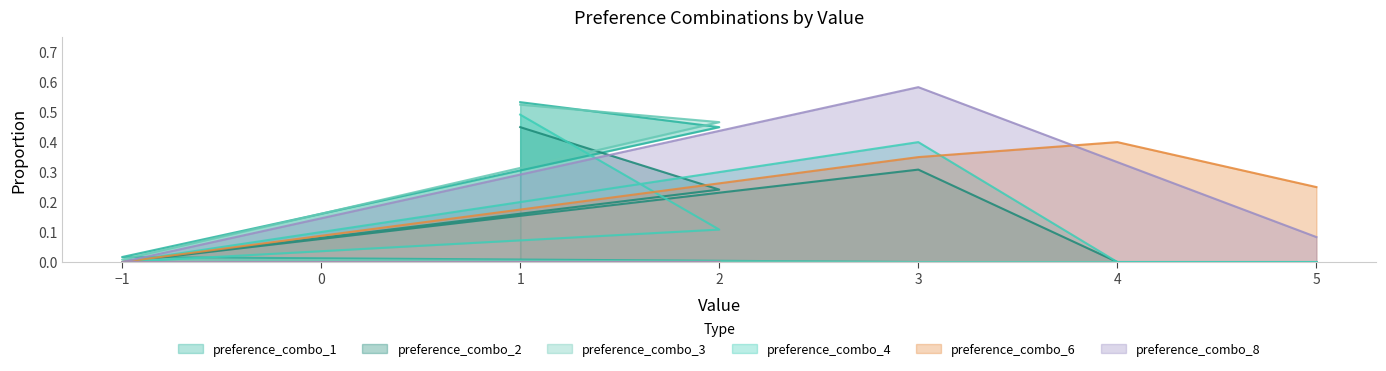

Which series has the widest spread of values?

preference_combo_8